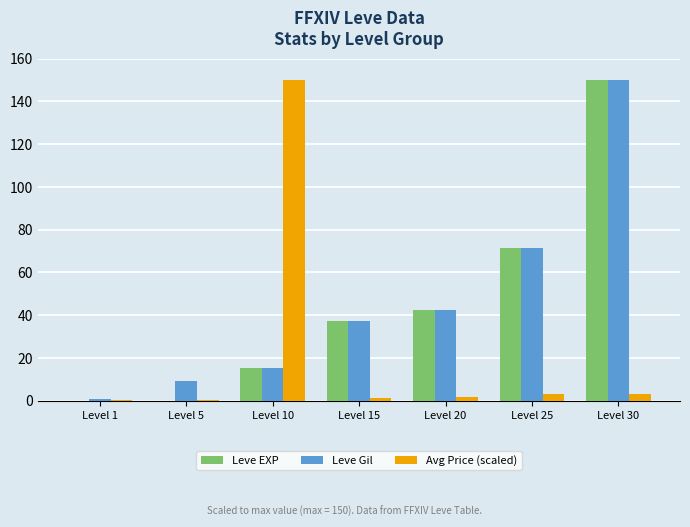

What is the maximum value for Leve Gil?

150.0